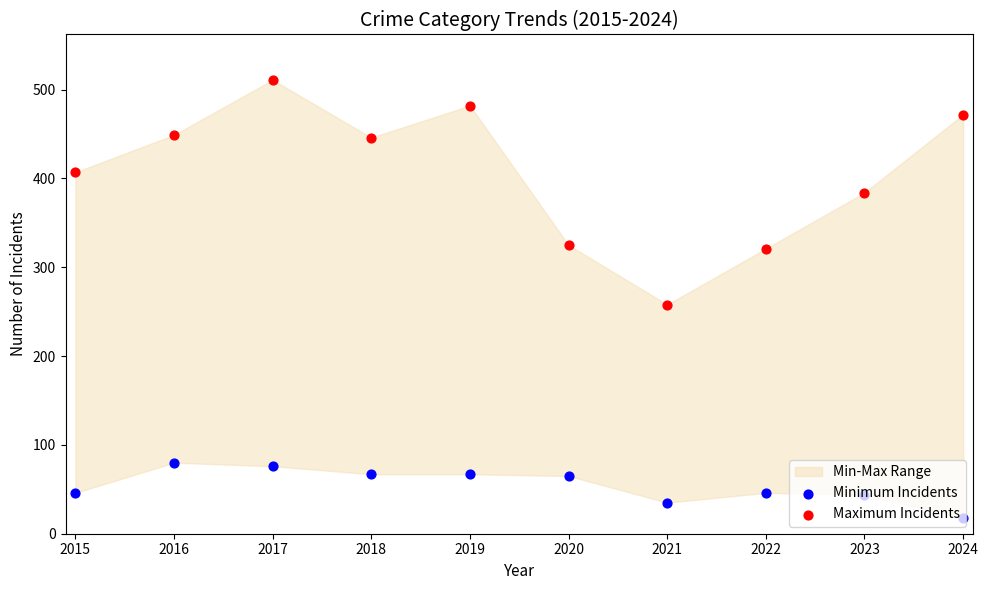

Which series has the largest total across all categories?

Maximum Incidents